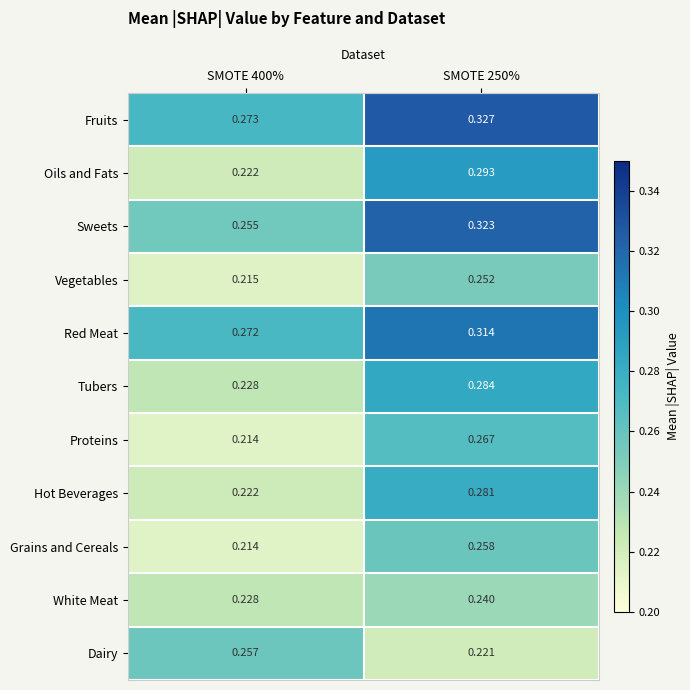

At SMOTE 250%, list the series in order from smallest to largest.

Dairy, White Meat, Vegetables, Grains and Cereals, Proteins, Hot Beverages, Tubers, Oils and Fats, Red Meat, Sweets, Fruits